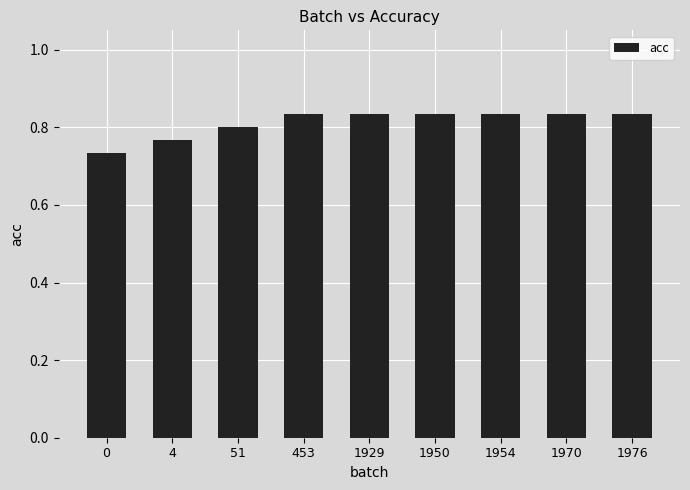

What is the sum of all values?

7.3